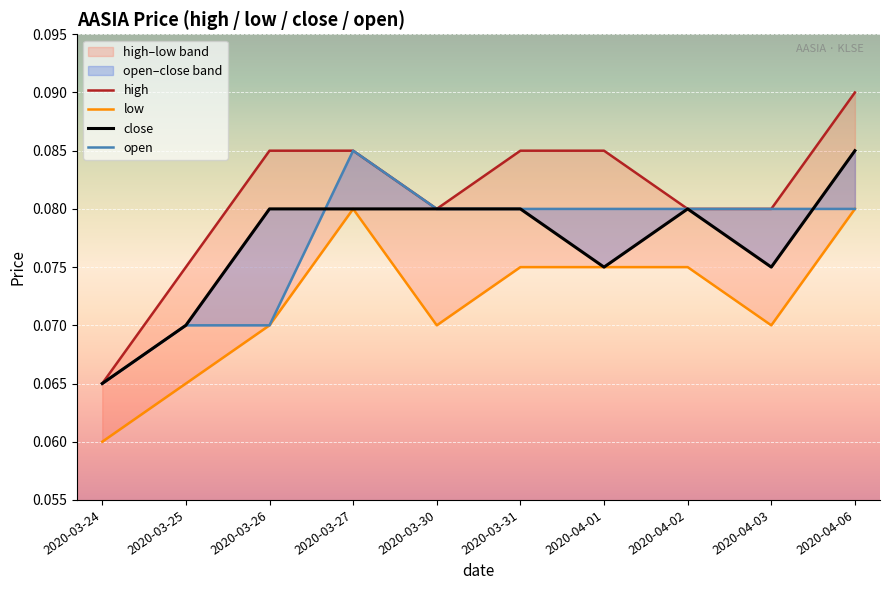

The value of high at 2020-03-26 is 0.0. True or false?

False